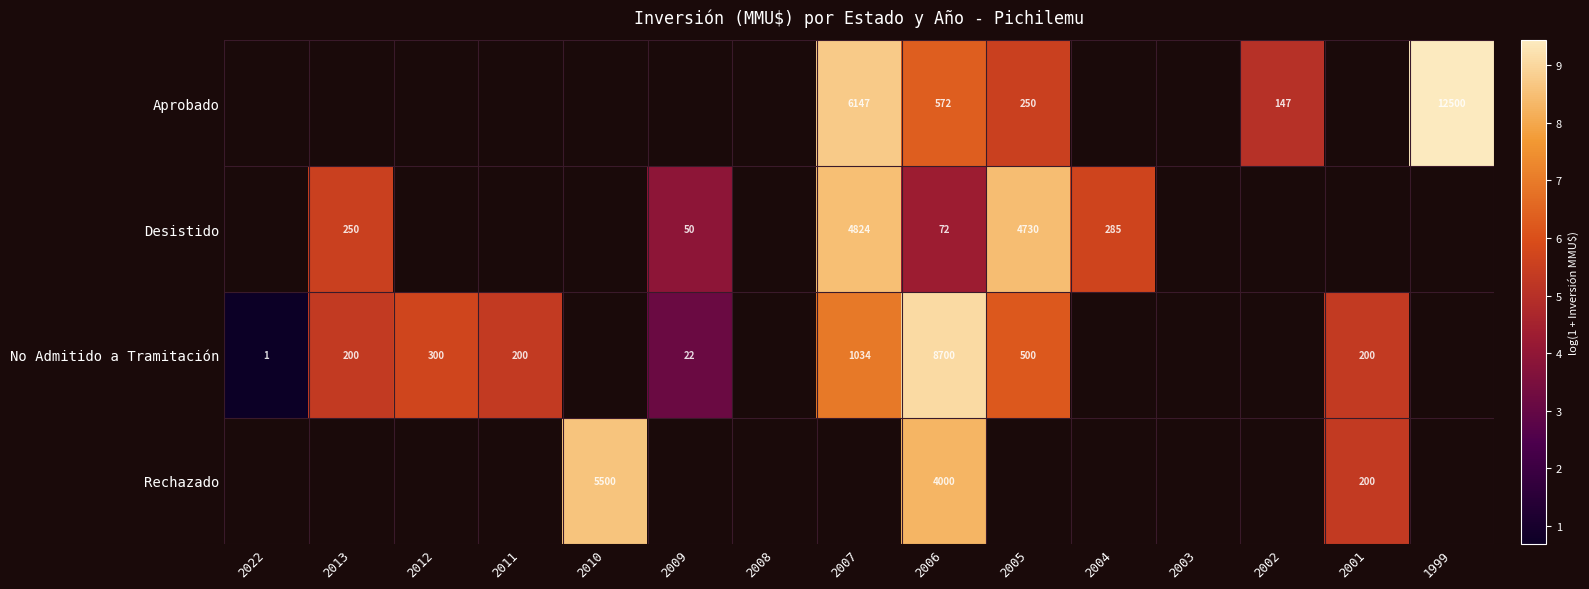

What is the difference between the highest and lowest values at 2007?

1.8